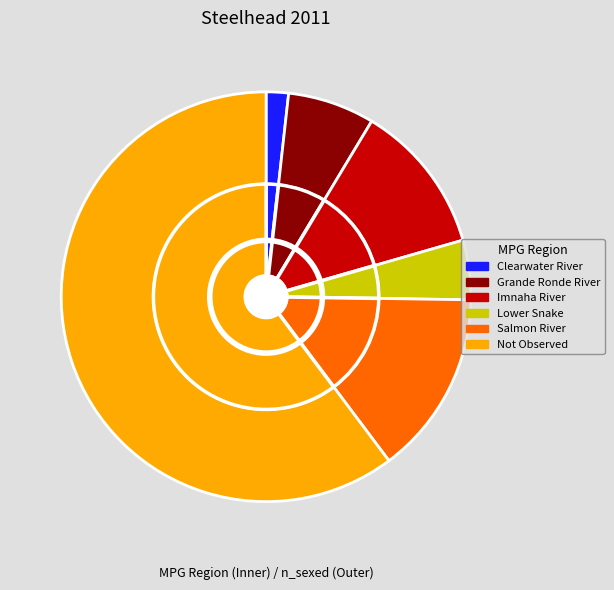

Approximately how many times larger is the value at Lower Snake compared to Not Observed?

0.1